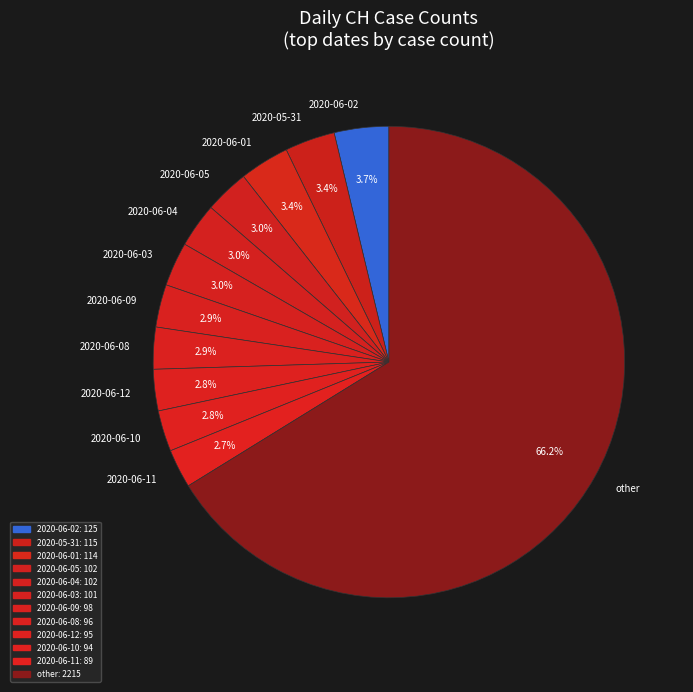

Approximately how many times larger is the value at 2020-06-08 compared to 2020-06-11?

1.1